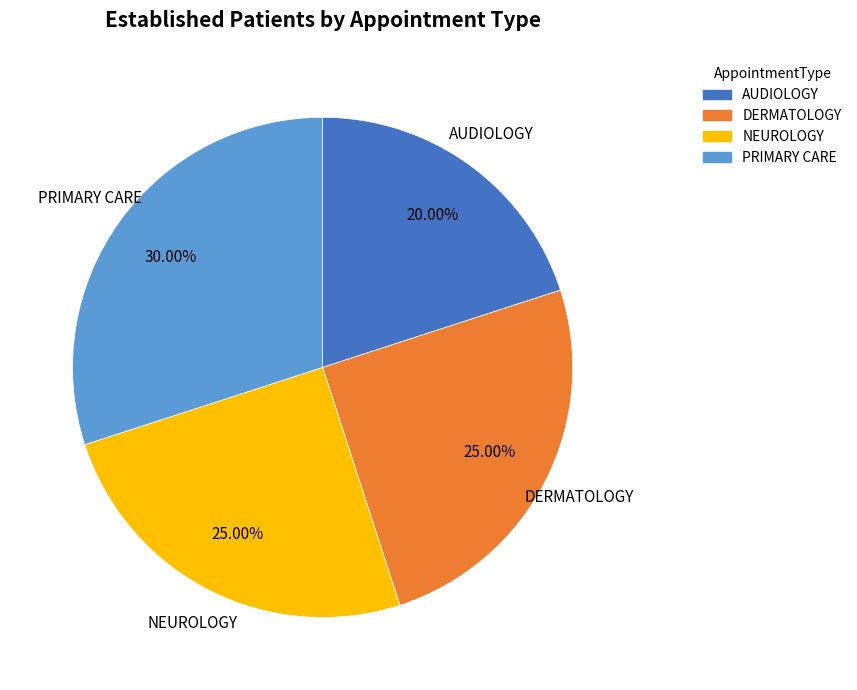

Is there a majority slice in this chart?

No